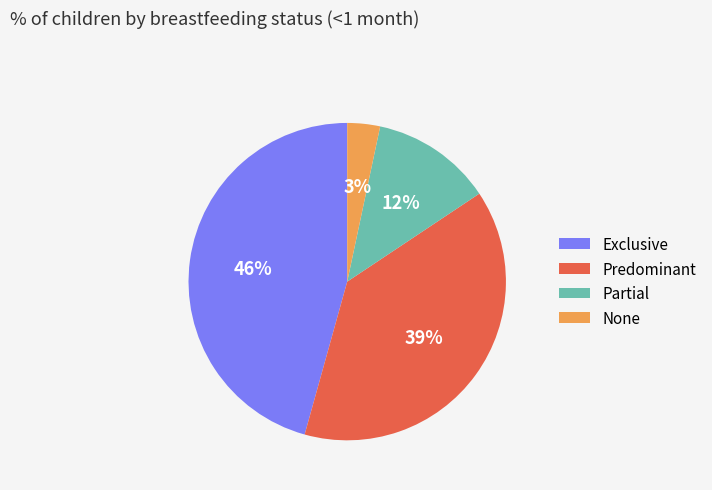

Which slice is the smallest?

None